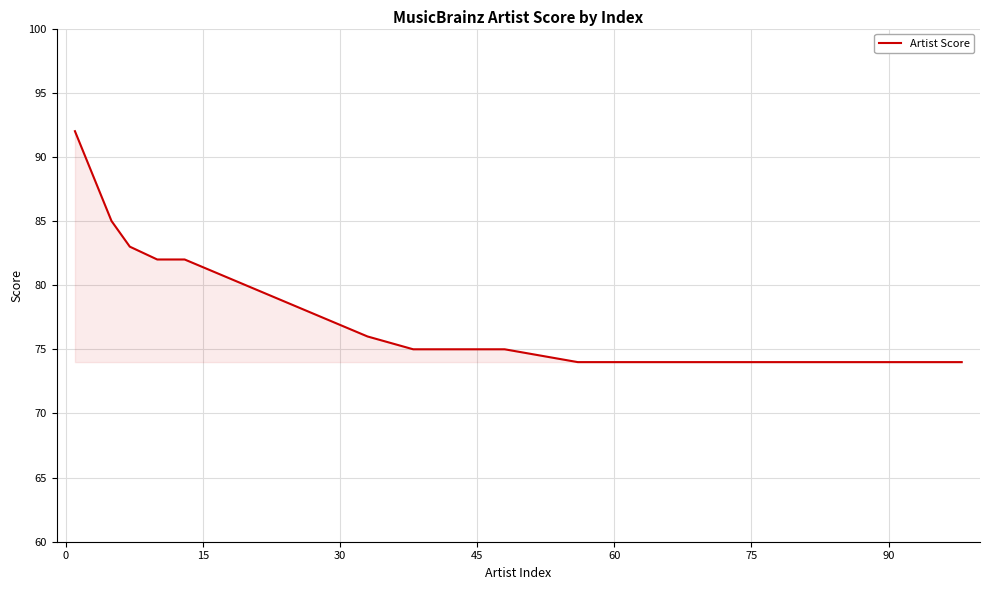

How many lines are shown in the chart?

1